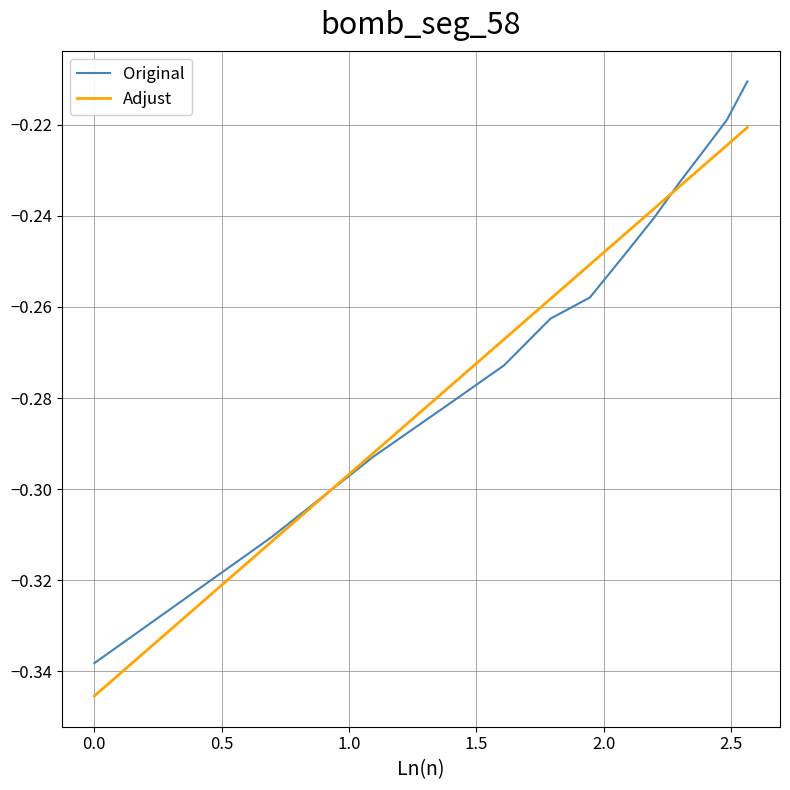

Which series has the largest range (max minus min)?

Original